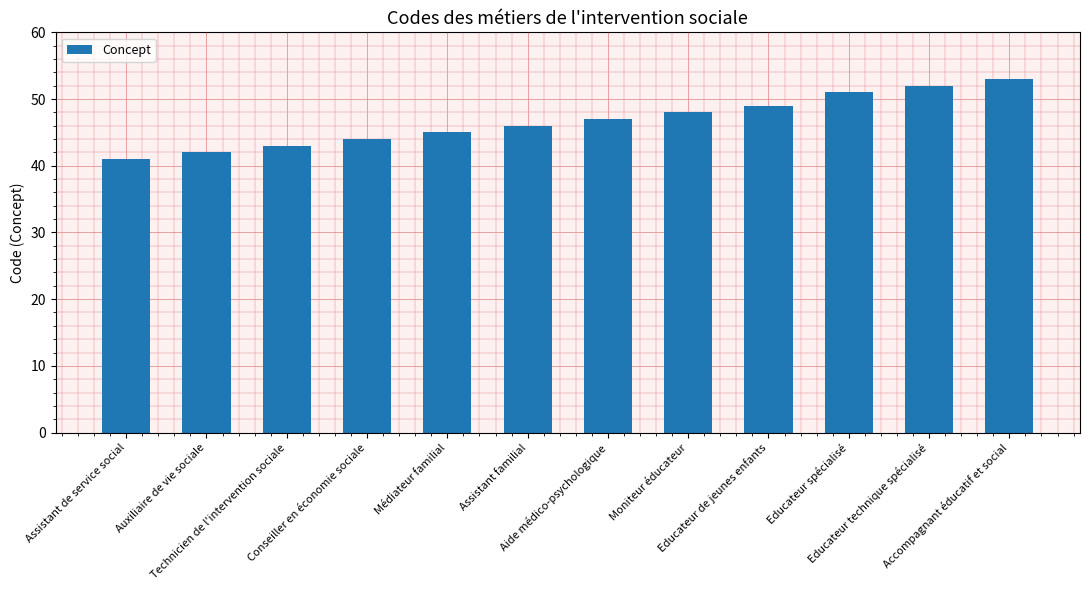

What is the label of the 5th bar from the right?

Moniteur éducateur